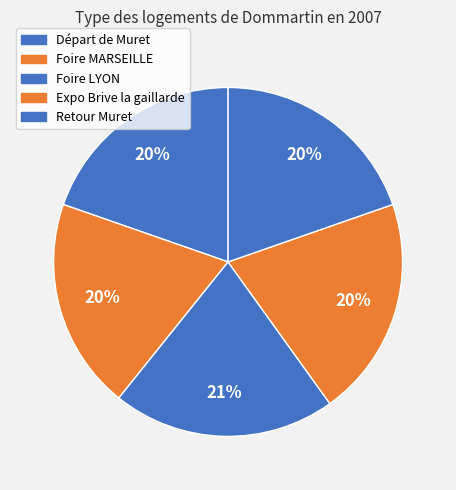

Is there any slice that represents more than half of the pie?

No